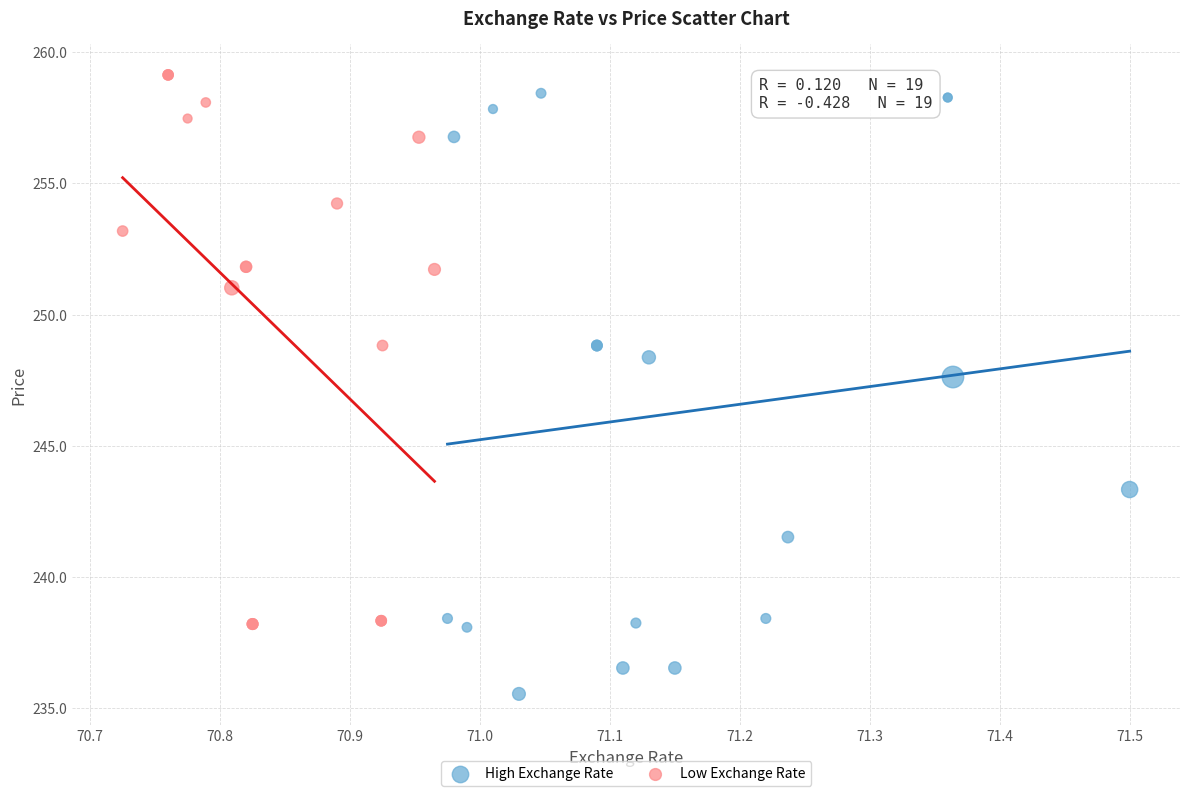

What are all the series names shown in the legend?

High Exchange Rate, Low Exchange Rate